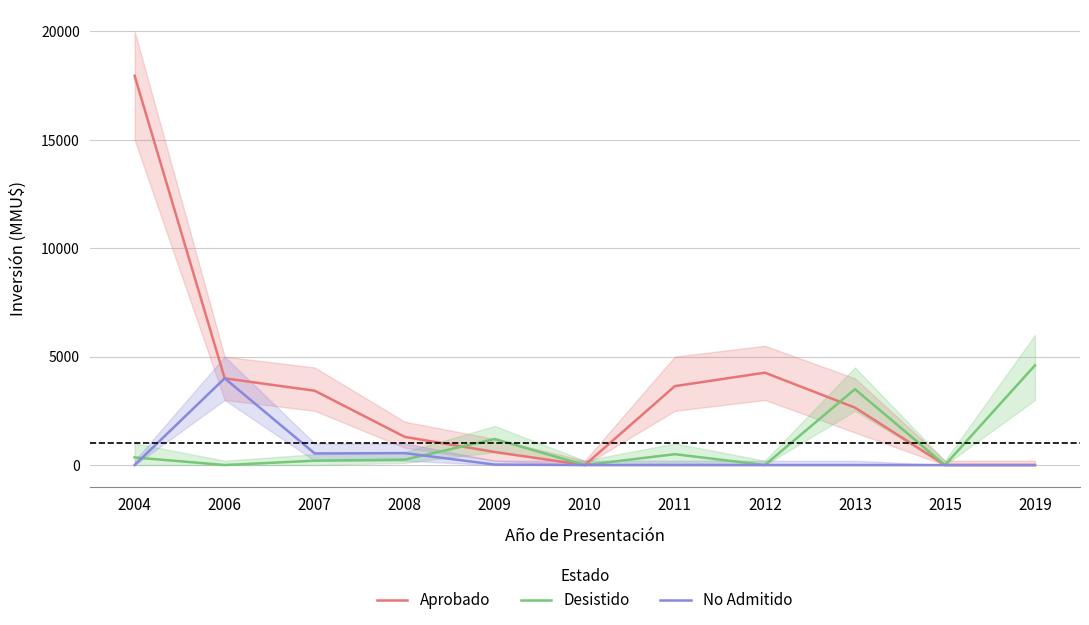

True or false: No Admitido has a value of 1700 at 2015.

False